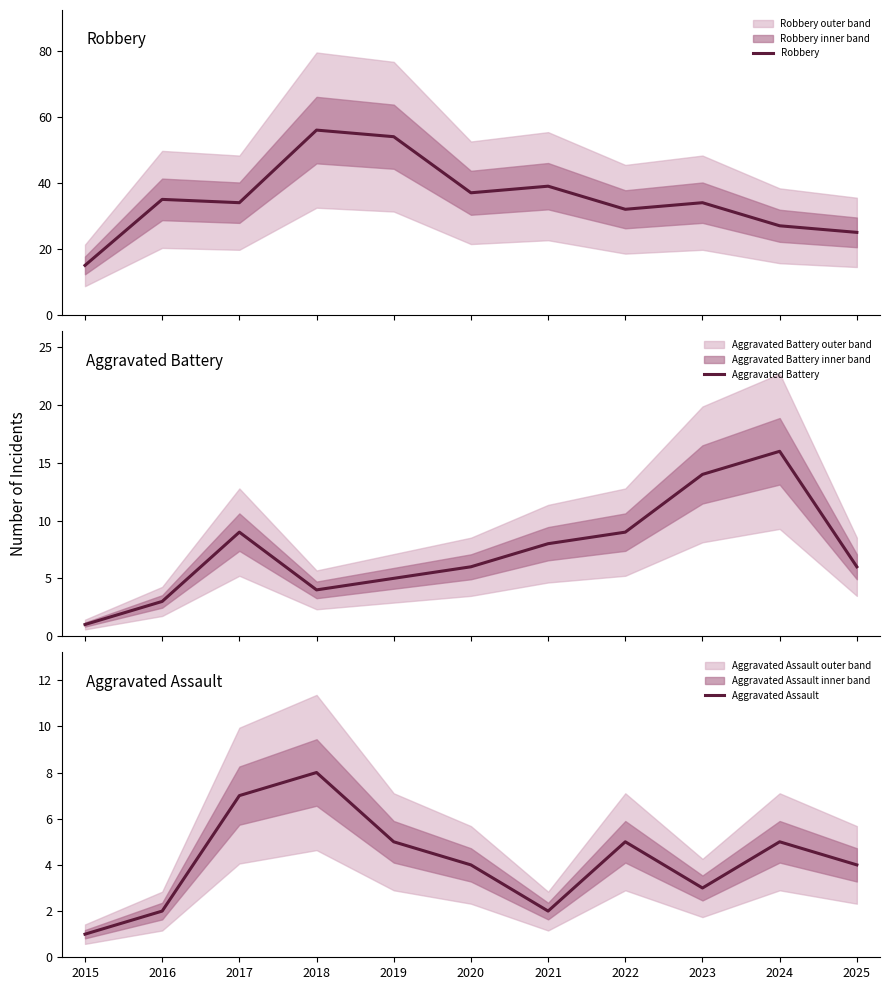

At which category is the sum across all series the highest?

2018